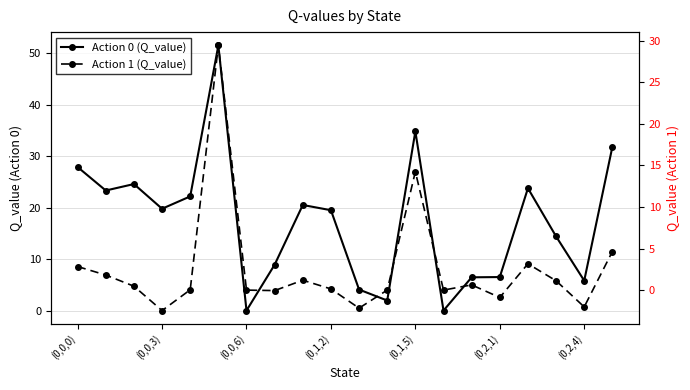

True or false: Action 0 (Q_value) and Action 1 (Q_value) cross at least once.

False